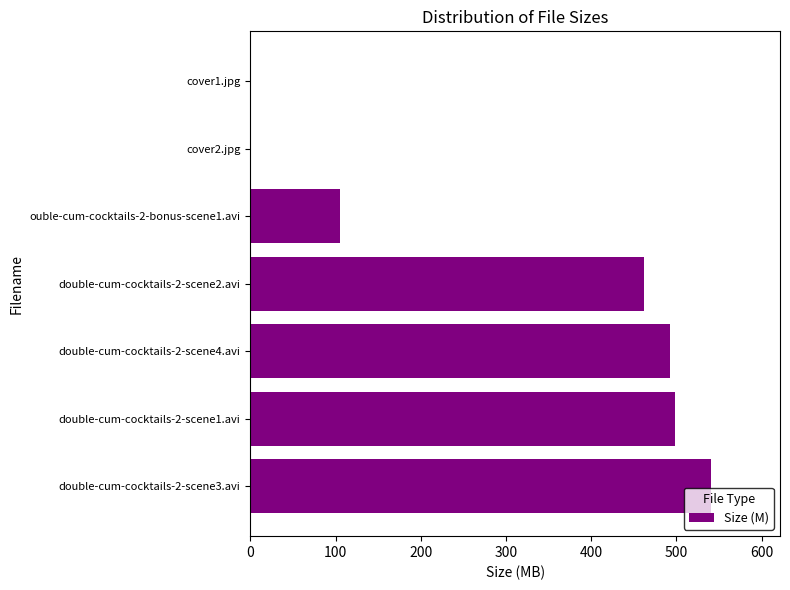

Is it true that the value at double-cum-cocktails-2-scene4.avi is 866.7?

False